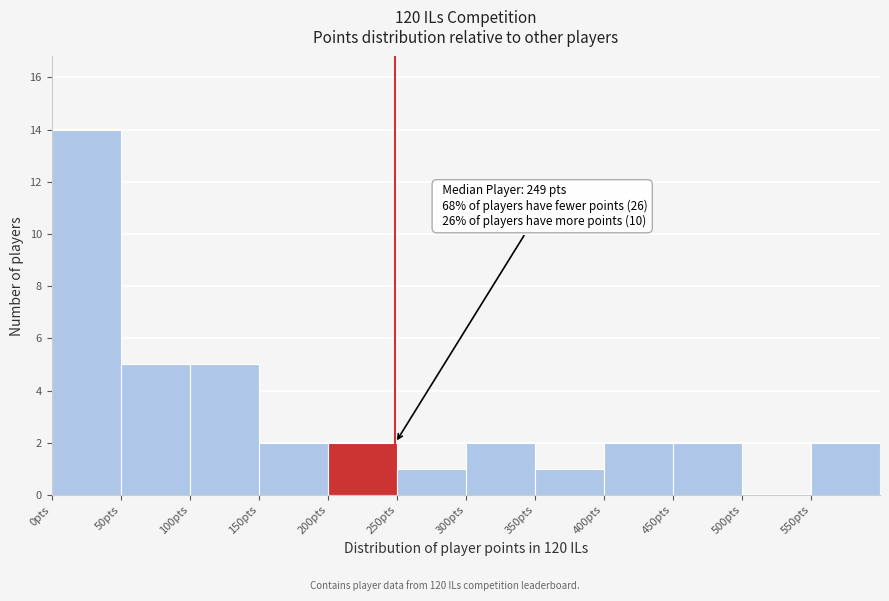

Which range on the x-axis has the tallest bar?

0 to 50